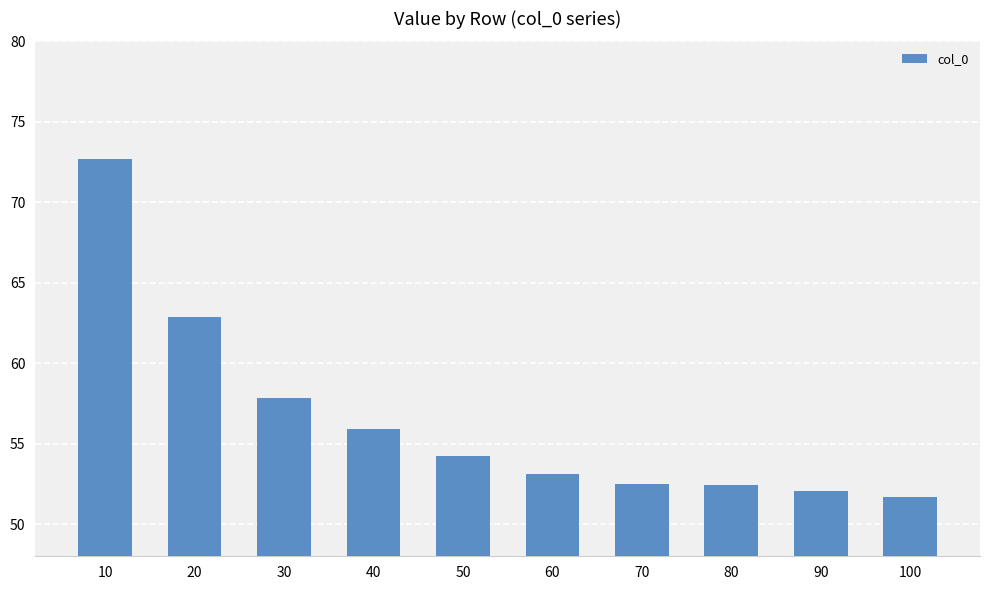

What is the approximate value at 60?

53.1